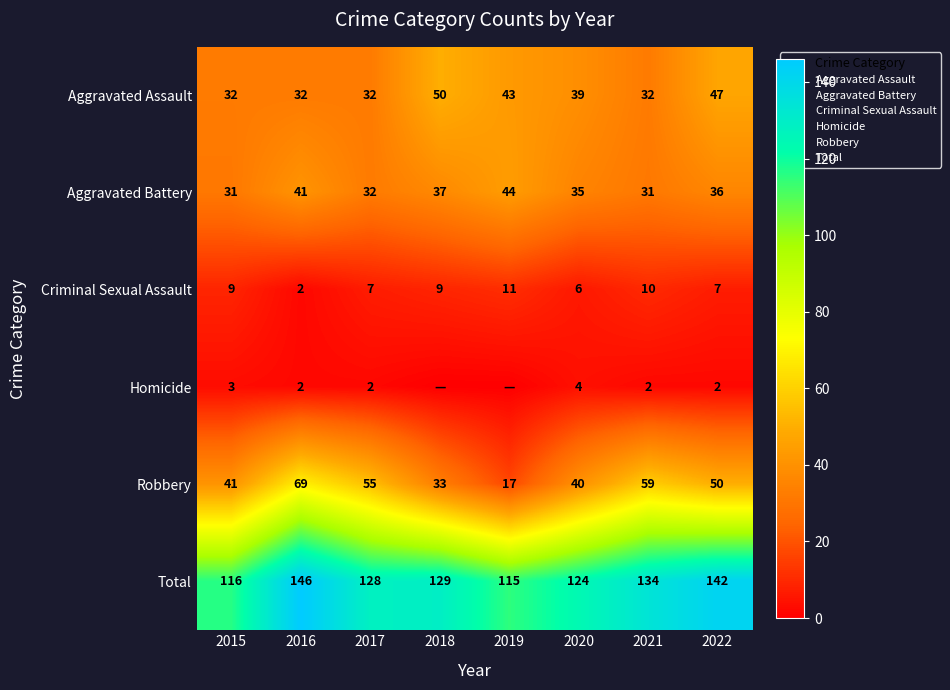

Rank the categories by Criminal Sexual Assault value from highest to lowest.

2019, 2021, 2015, 2018, 2017, 2022, 2020, 2016